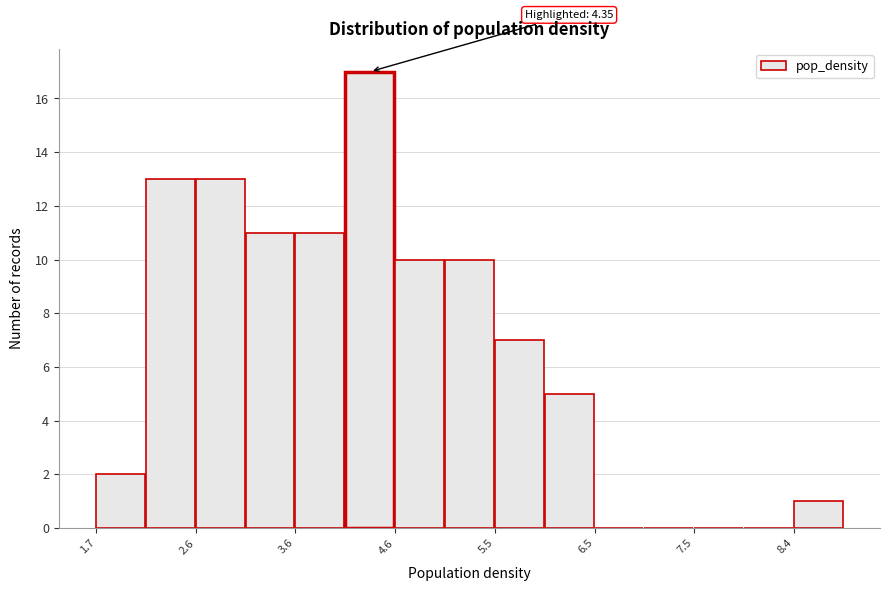

Over which range of the x-axis is the bar tallest?

4.1 to 4.6